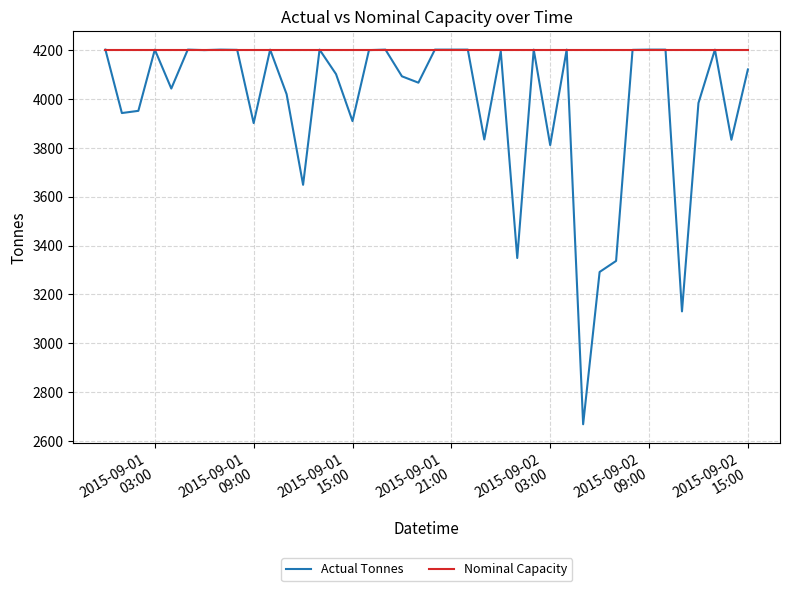

At how many categories does at least one series exceed 3355?

40